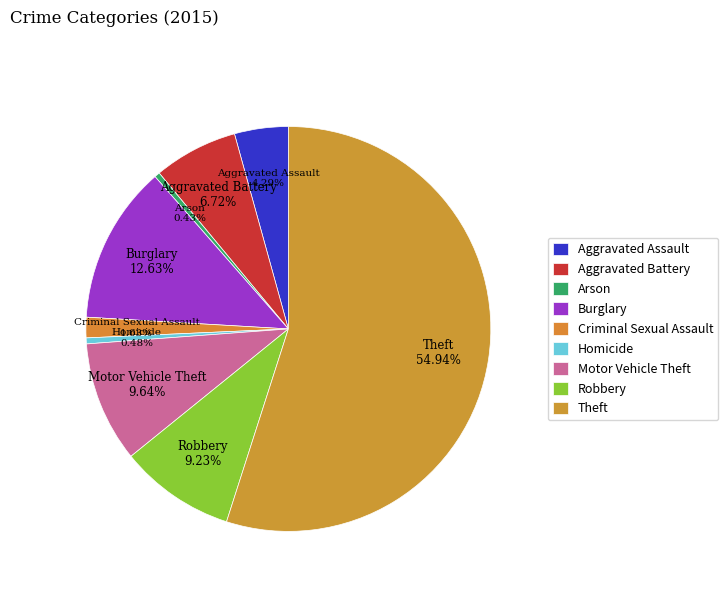

True or false: Aggravated Battery accounts for 16% of the total.

False